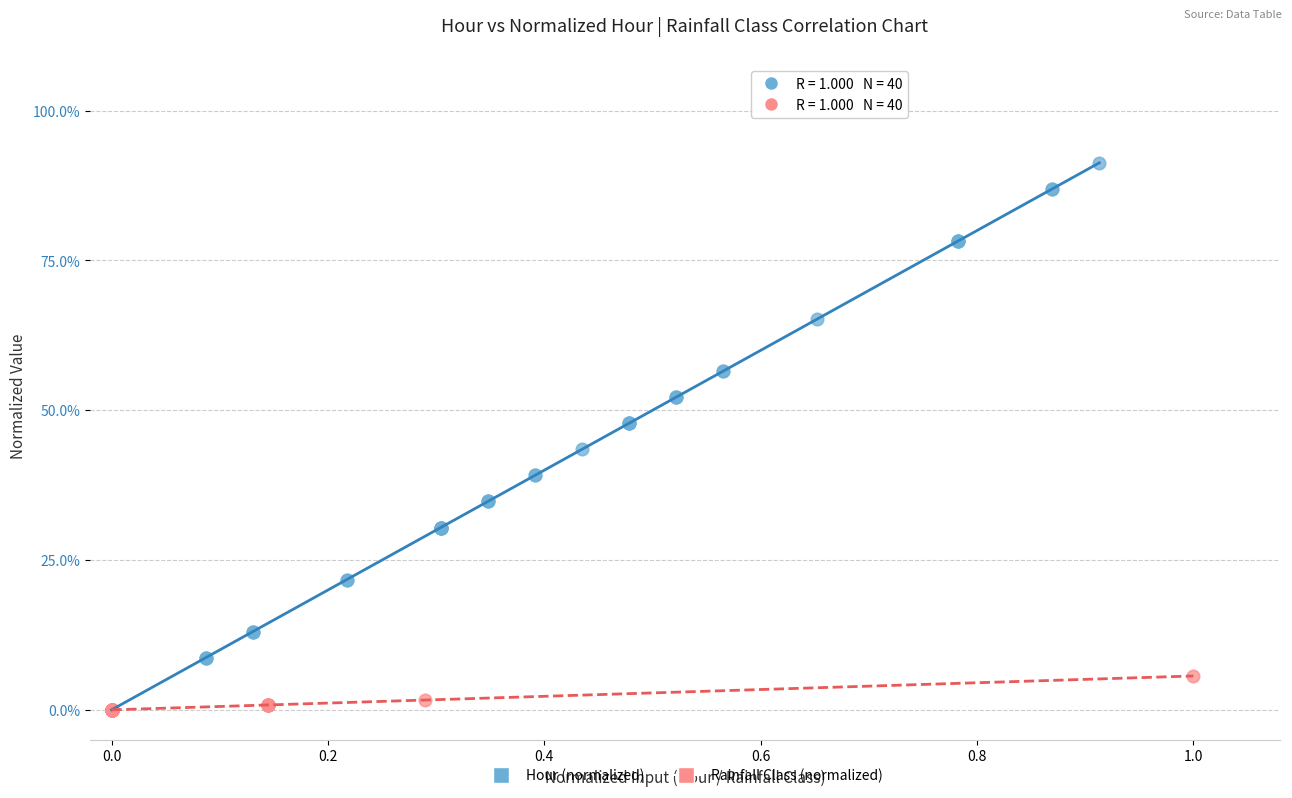

What are all the series names shown in the legend?

Hour (normalized), Rainfall Class (normalized)